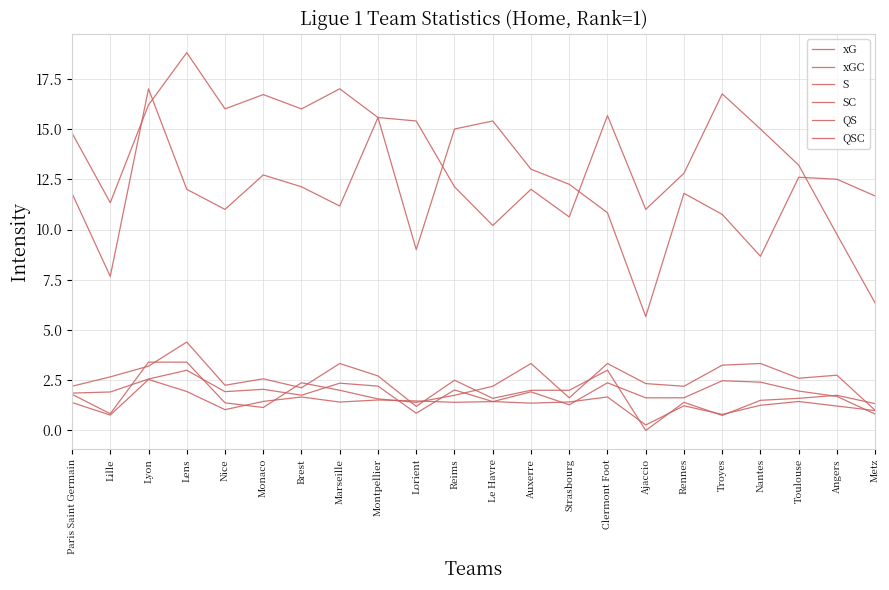

List the labels in order of xGC value, largest first.

Lyon, Troyes, Nantes, Clermont Foot, Toulouse, Lens, Auxerre, Angers, Brest, Rennes, Ajaccio, Montpellier, Lorient, Monaco, Le Havre, Marseille, Reims, Paris Saint Germain, Strasbourg, Nice, Metz, Lille